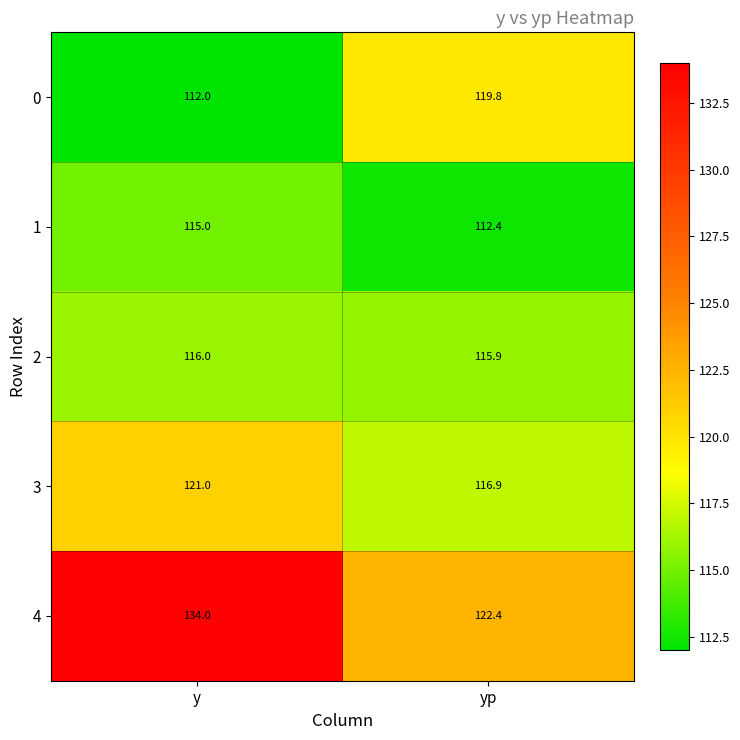

What is the difference between the highest and lowest values at yp?

10.0